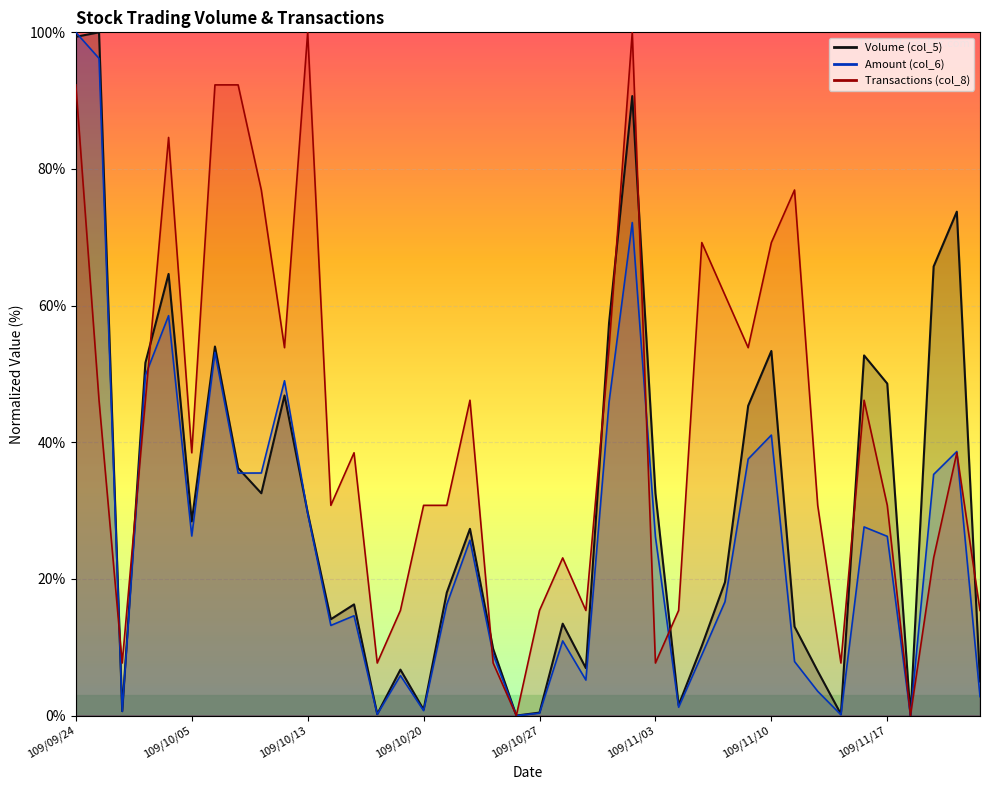

What are all the series names shown in the legend?

Volume (col_5), Amount (col_6), Transactions (col_8)